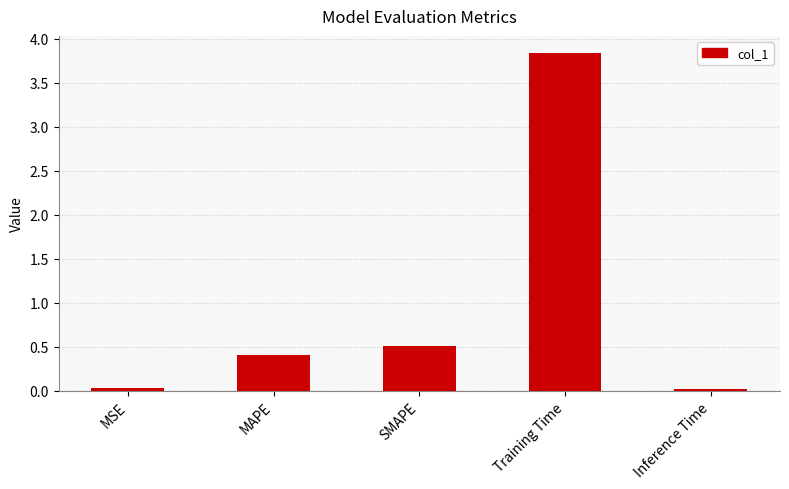

What is the sum of the values at SMAPE and MAPE?

0.9